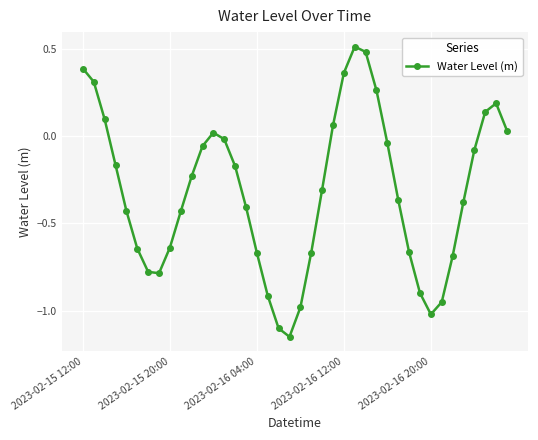

What is the difference between the maximum and second lowest values?

1.6